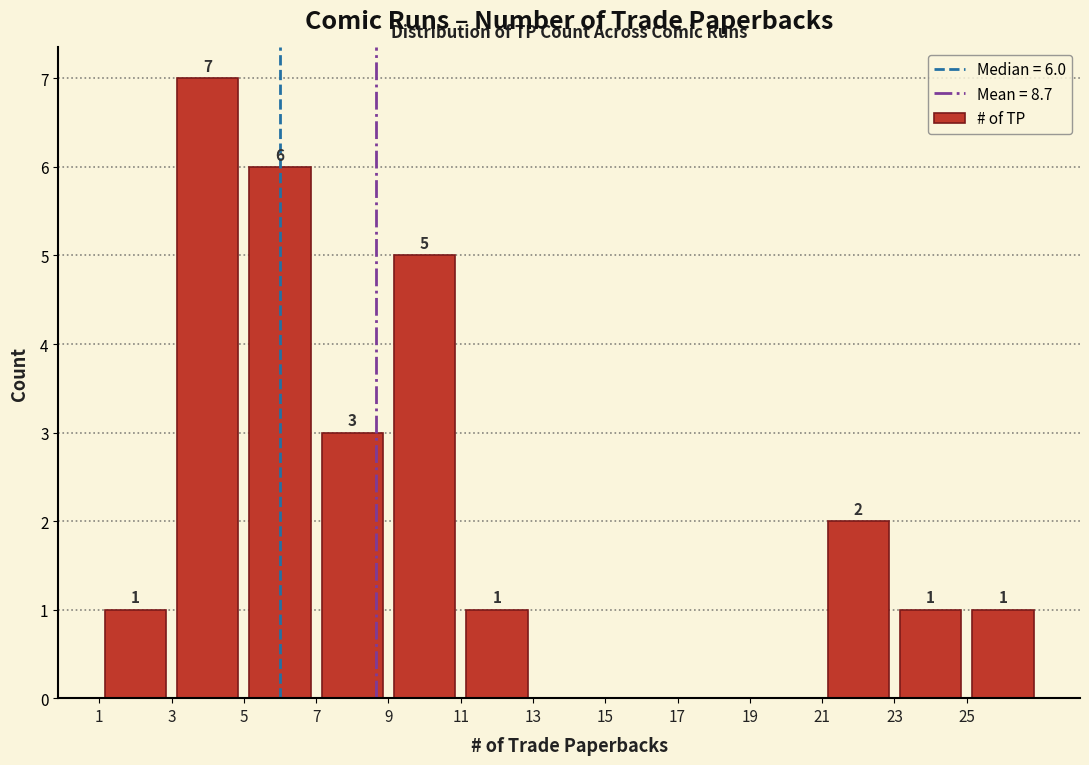

Which range on the x-axis has the tallest bar?

3 to 5